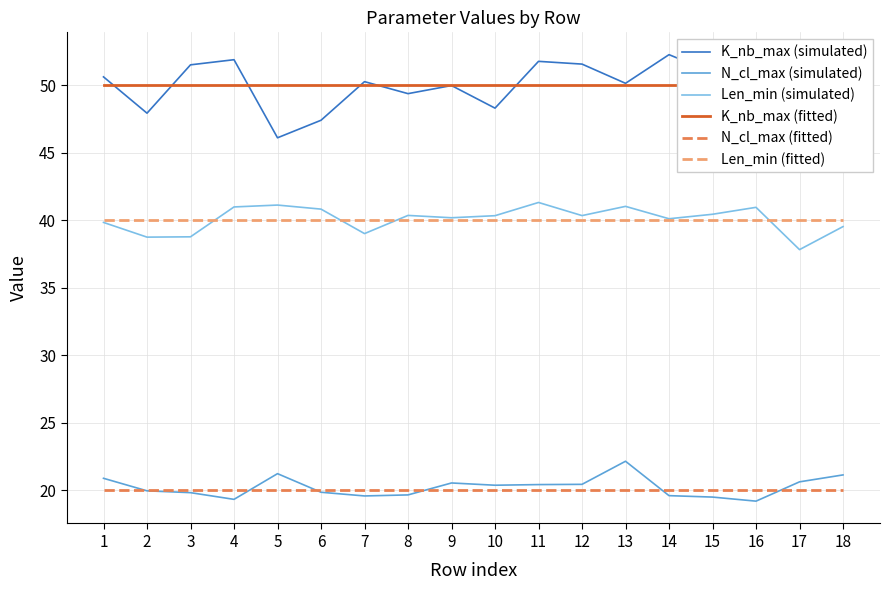

Rank the series by their maximum value, from highest to lowest.

K_nb_max (simulated), K_nb_max (fitted), Len_min (simulated), Len_min (fitted), N_cl_max (simulated), N_cl_max (fitted)